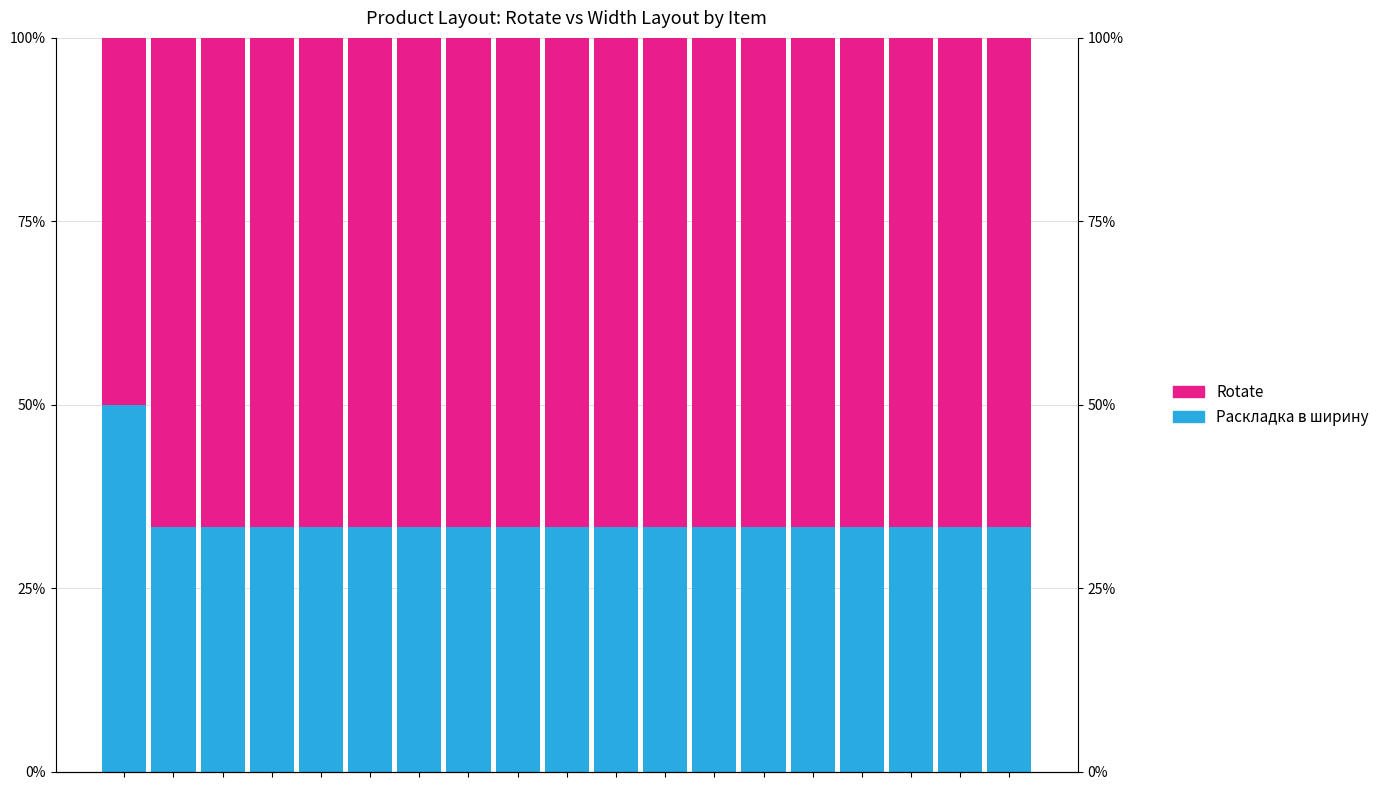

How many data points in Rotate are above 66?

18